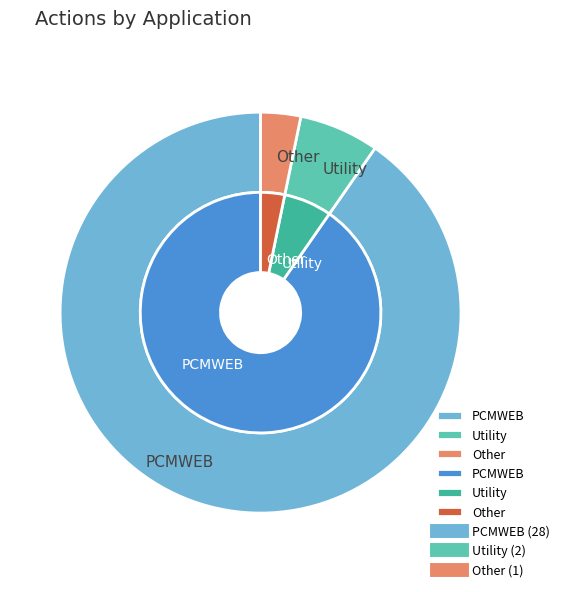

What is the majority slice?

PCMWEB